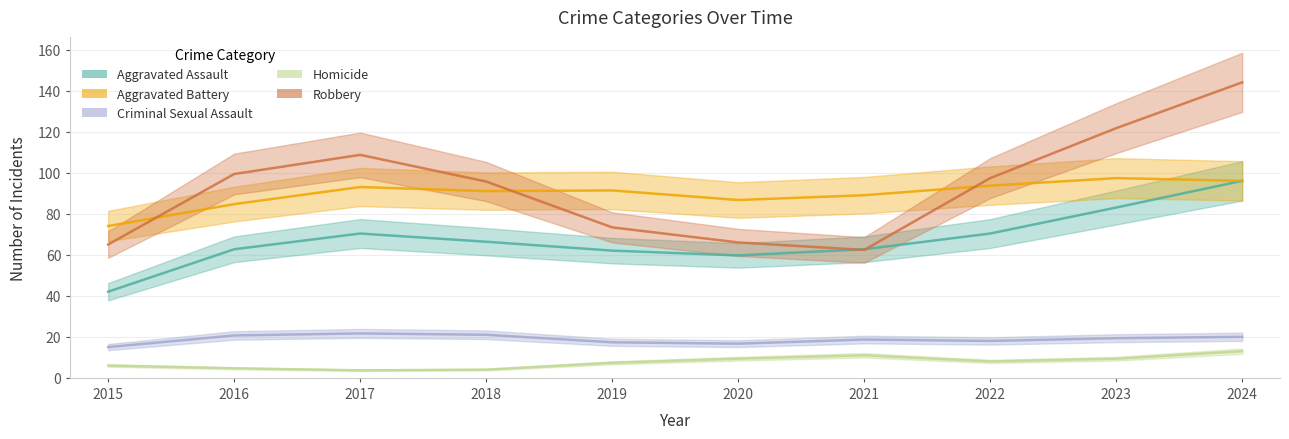

True or false: Robbery has a value of 70 at 2017.

False